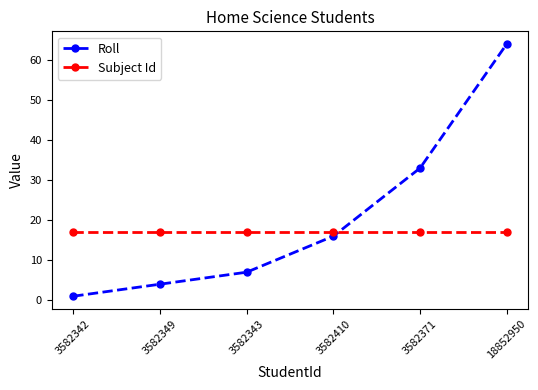

What is the approximate value of Roll at 3582349?

4